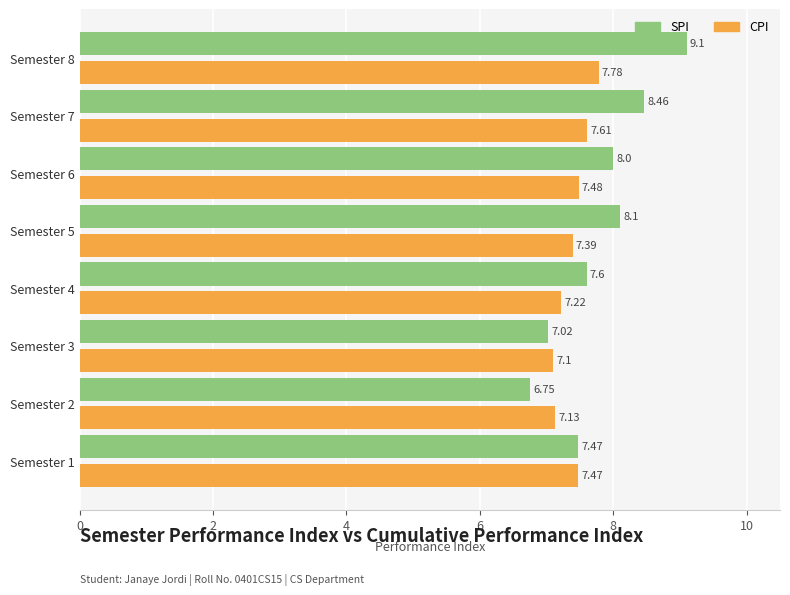

What is the difference between the SPI values at Semester 1 and Semester 6?

0.5